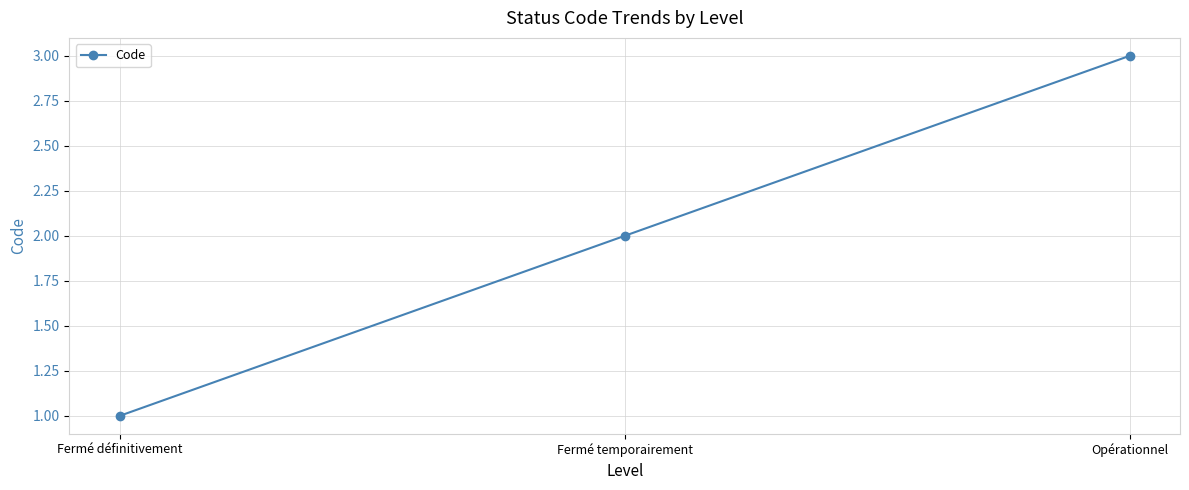

What is the ratio of the value at Fermé temporairement to the value at Fermé définitivement?

2.0